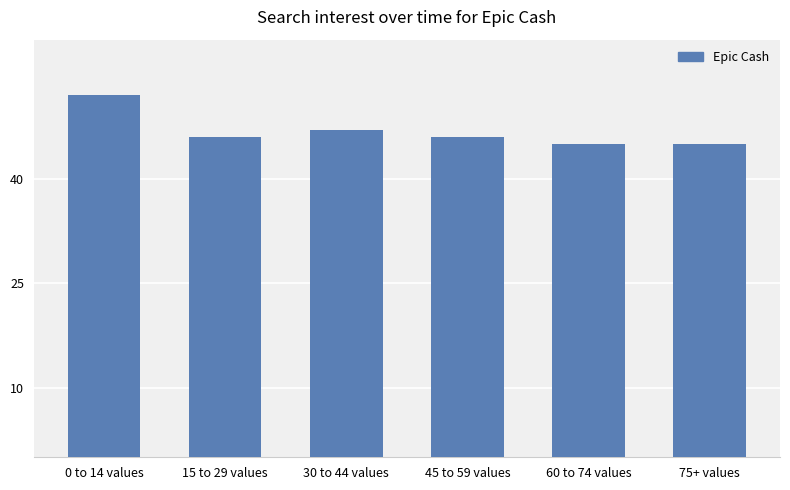

What is the greatest value displayed?

52